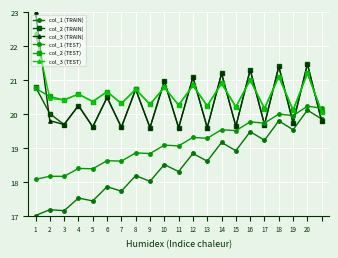

How many lines are shown in the chart?

6